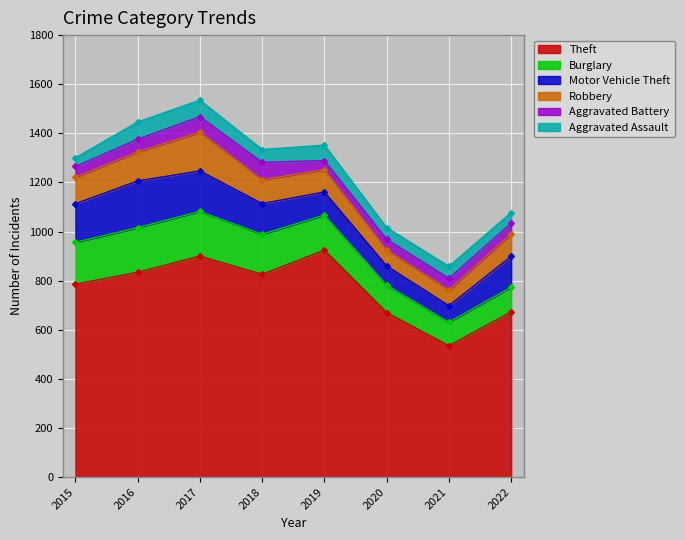

How many data points in Aggravated Battery are less than 47?

4